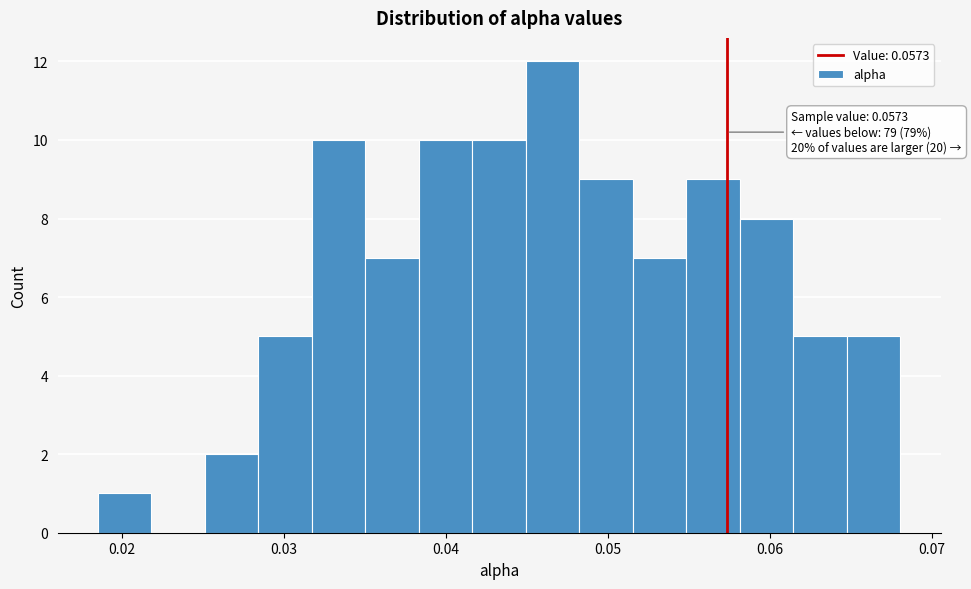

Around what value on the x-axis is the tallest bar? Give the approximate position of its centre, as read against the axis.

0.047